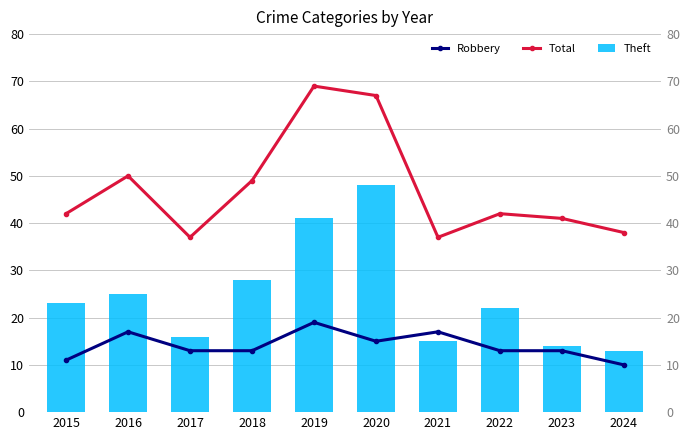

List the series in order of their overall mean, highest first.

Total, Theft, Robbery